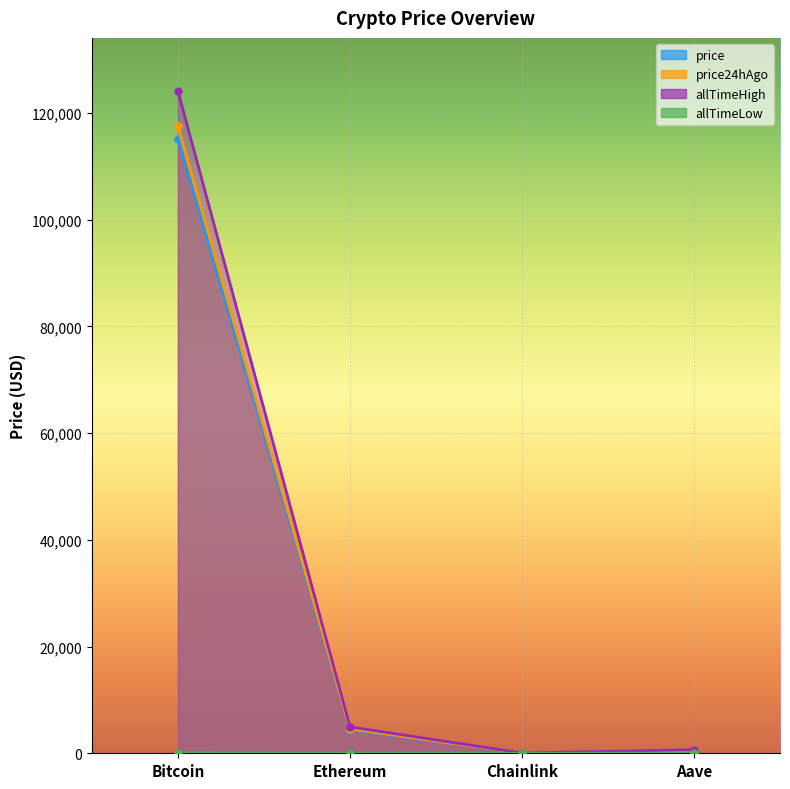

How many lines are shown in the chart?

4